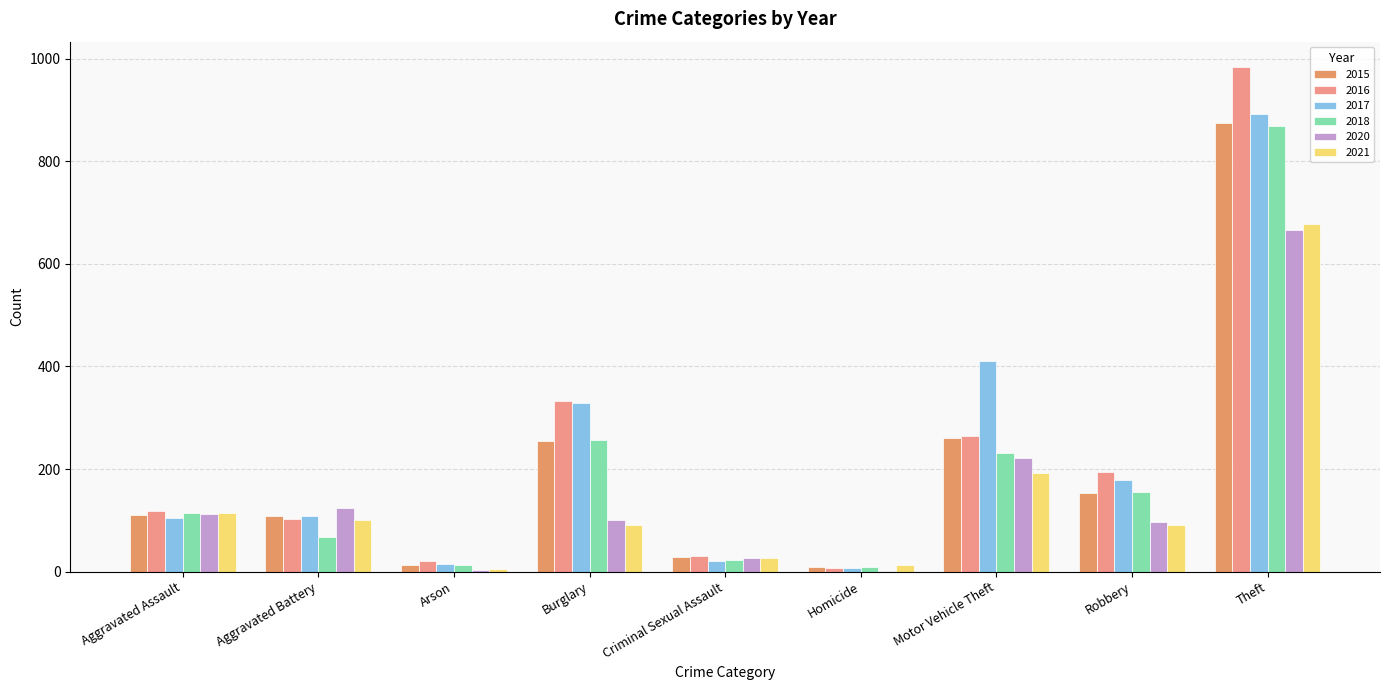

Reading left to right, list all the values displayed in this chart.

2015: 110	108	13	254	29	9	261	154	874
2016: 118	102	20	333	30	7	265	194	984
2017: 105	108	14	329	21	8	411	178	892
2018: 115	67	12	257	23	10	231	155	868
2020: 113	125	4	100	27	2	221	97	666
2021: 115	100	6	90	27	13	193	91	678